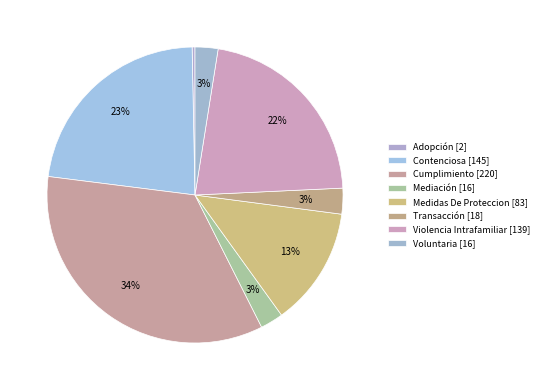

What is the change in value from Medidas De Proteccion to Violencia Intrafamiliar?

+56